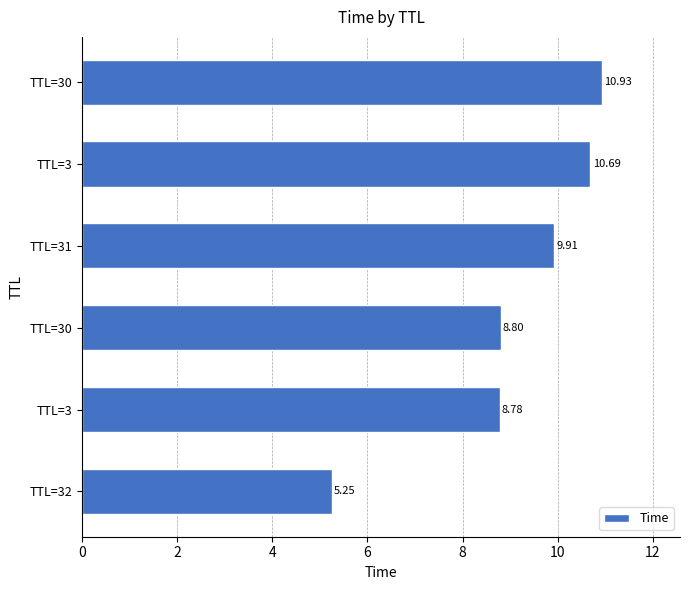

How many values exceed 9?

3